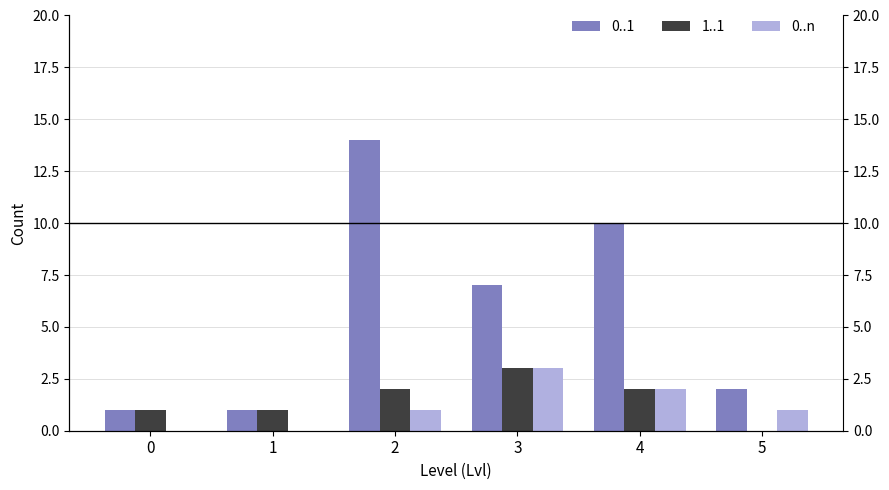

True or false: the data shows 2 at 0.

False